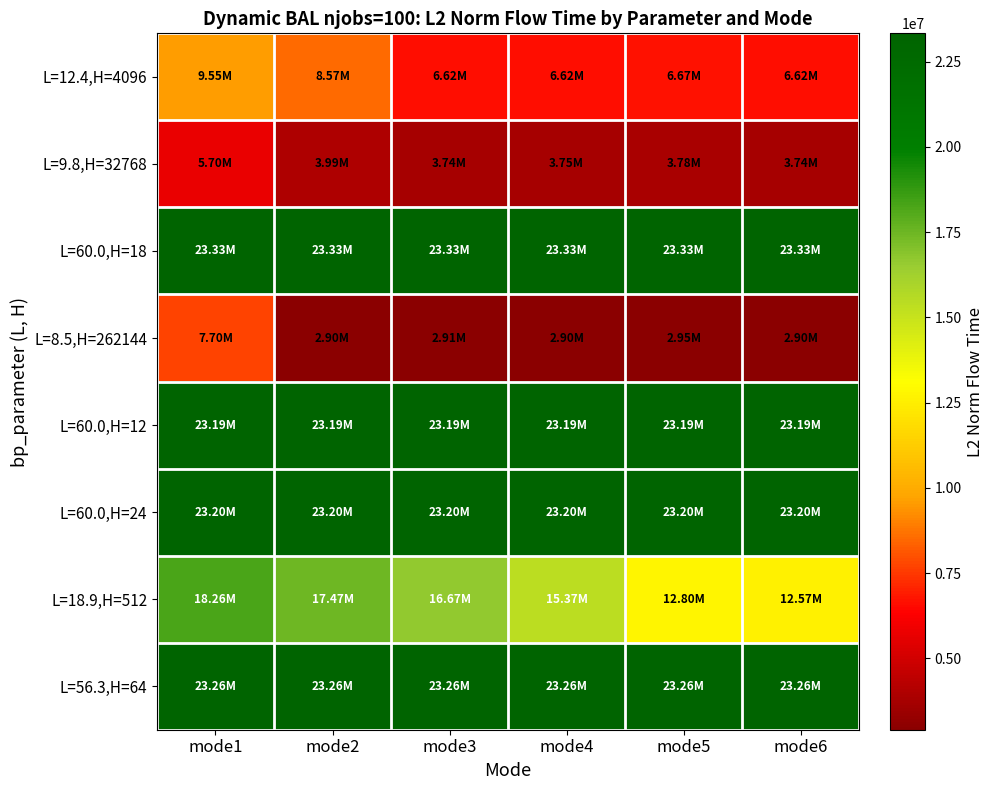

At mode1, list the series in order from smallest to largest.

L=9.8,H=32768, L=8.5,H=262144, L=12.4,H=4096, L=18.9,H=512, L=60.0,H=12, L=60.0,H=24, L=56.3,H=64, L=60.0,H=18